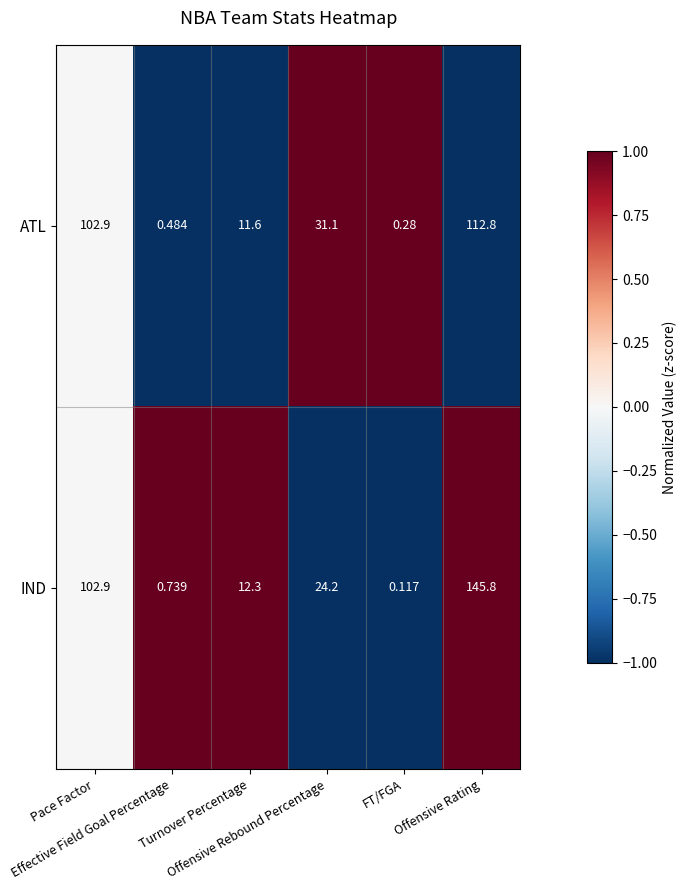

At how many categories does at least one series exceed 0?

6